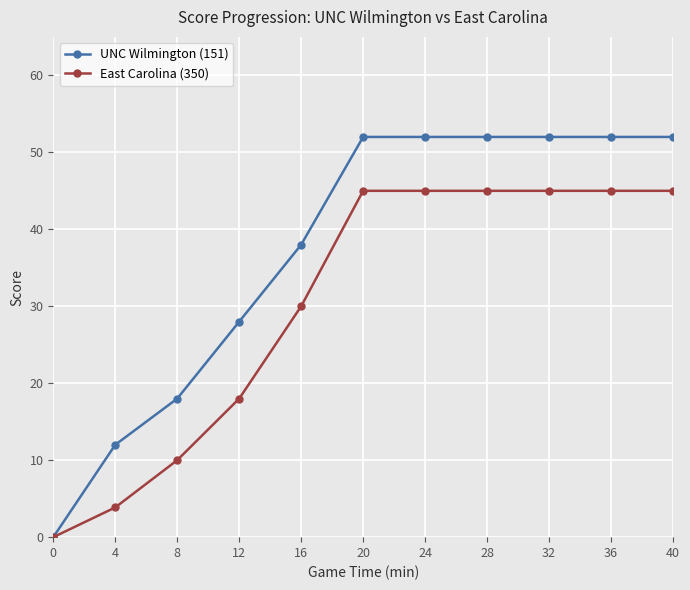

Reading right to left, extract all data points from this chart.

UNC Wilmington (151): 40=52.0	36=52.0	32=52.0	28=52.0	24=52.0	20=52.0	16=38.0	12=28.0	8=18.0	4=12.0	0=0.0
East Carolina (350): 40=45.0	36=45.0	32=45.0	28=45.0	24=45.0	20=45.0	16=30.0	12=18.0	8=10.0	4=3.9	0=0.0